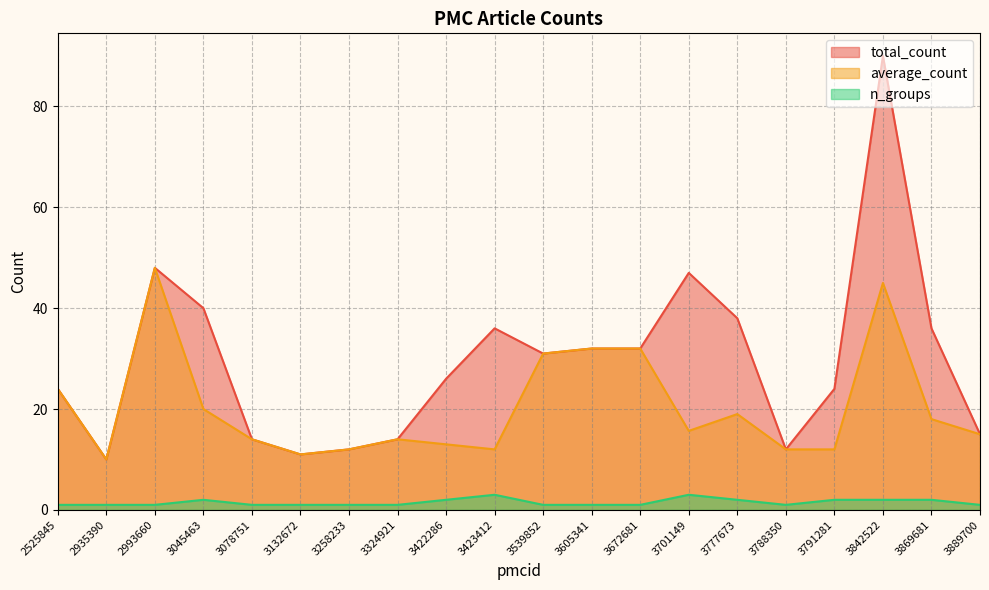

The total_count series shows 48.0 at 2993660. True or false?

True